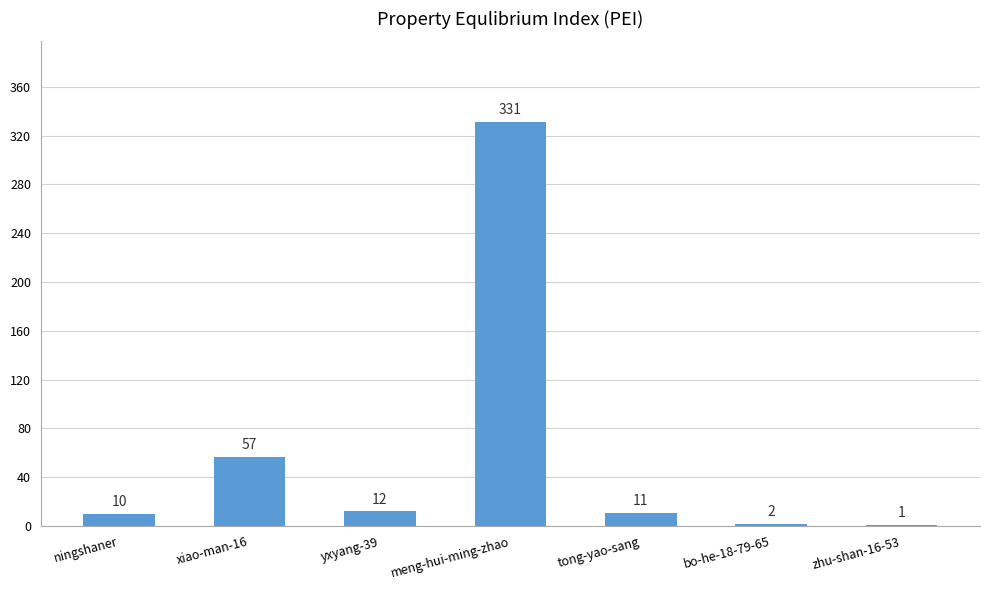

Between yxyang-39 and meng-hui-ming-zhao, which is larger?

meng-hui-ming-zhao